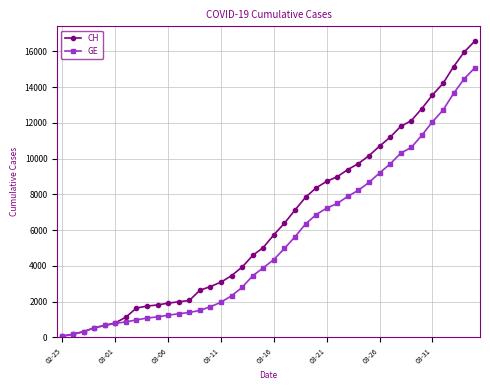

Which series has the largest range (max minus min)?

CH